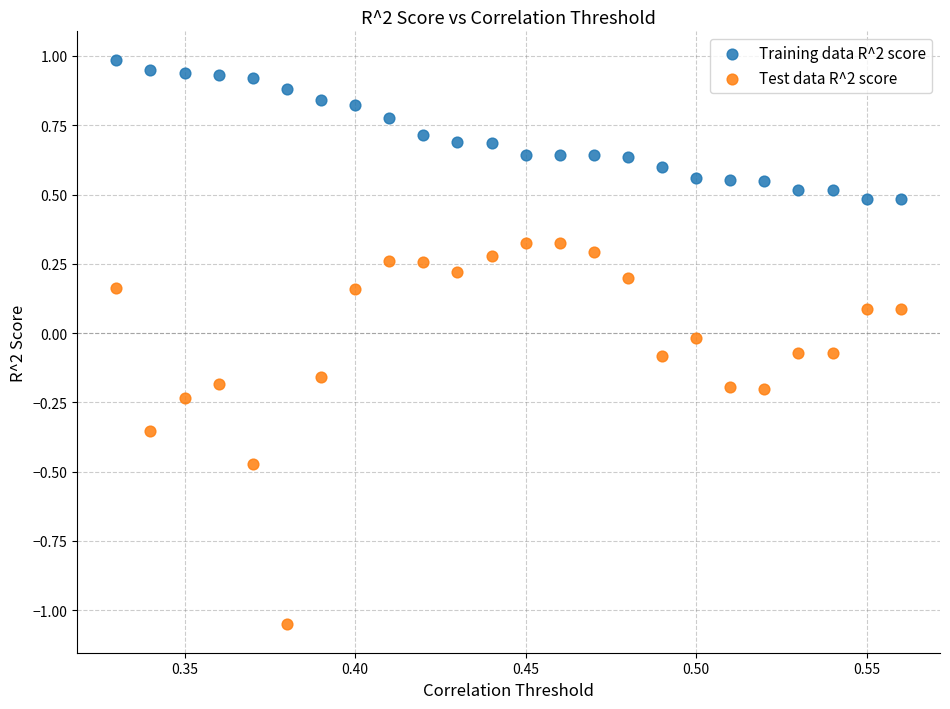

Which series reaches the maximum Y coordinate?

Training data R^2 score